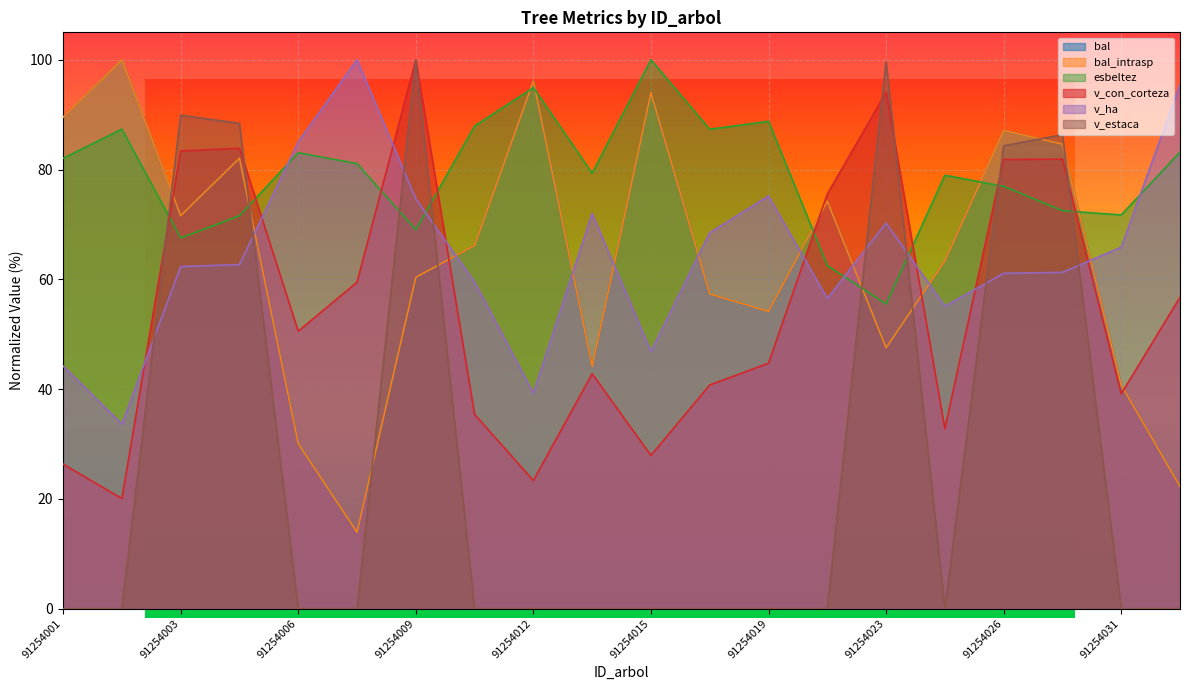

The value of esbeltez at 91254030 is 72.5. True or false?

True